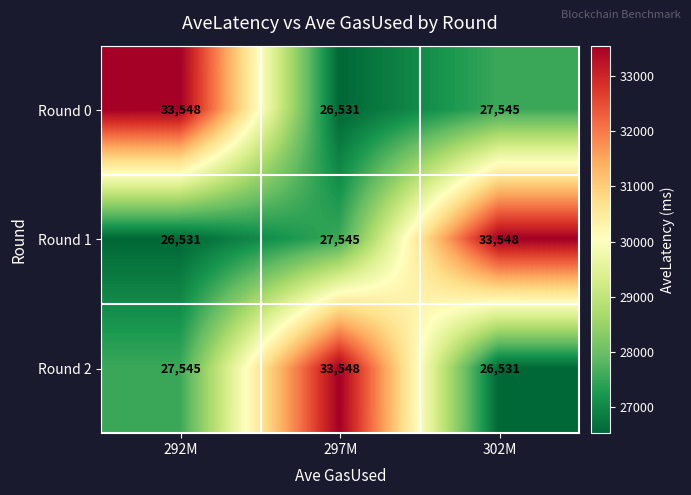

At how many categories does at least one series exceed 29647?

3